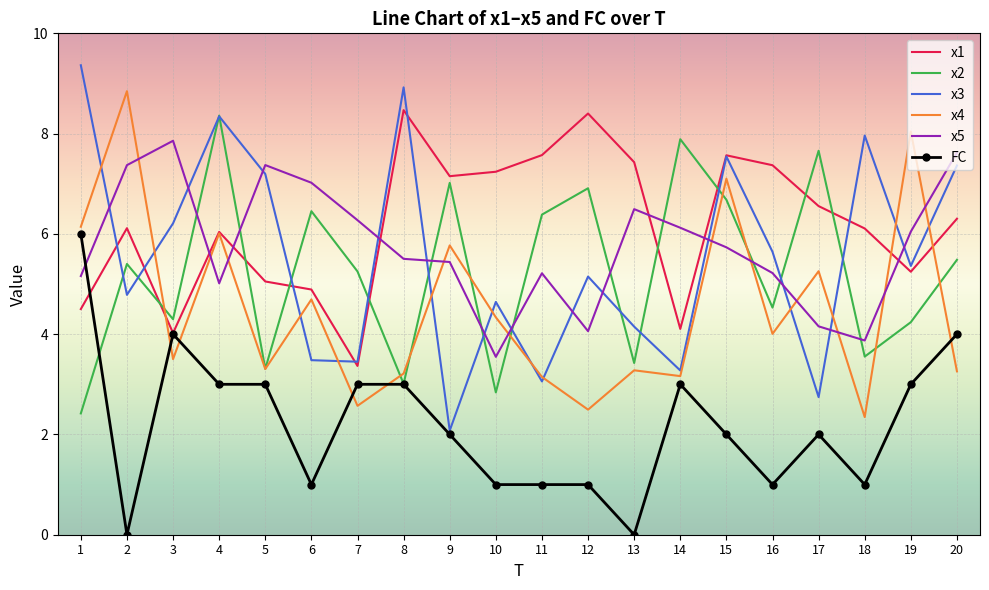

What is the average value of the x5 series?

5.8